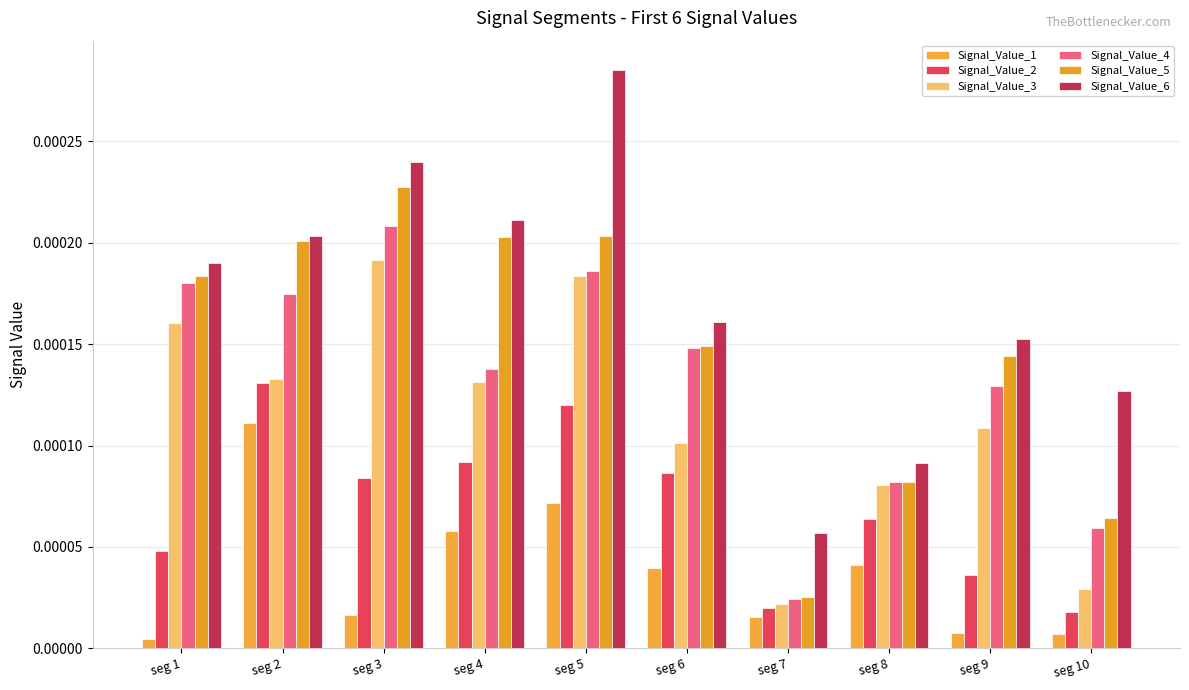

True or false: Signal_Value_2 has a value of 0.0 at seg 8.

False